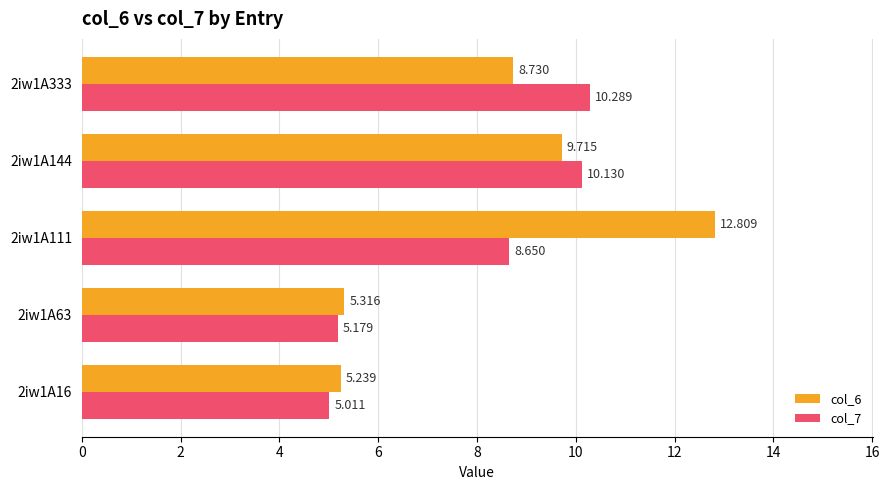

Is the value of col_6 at 2iw1A144 greater than the value of col_7 at 2iw1A333?

No